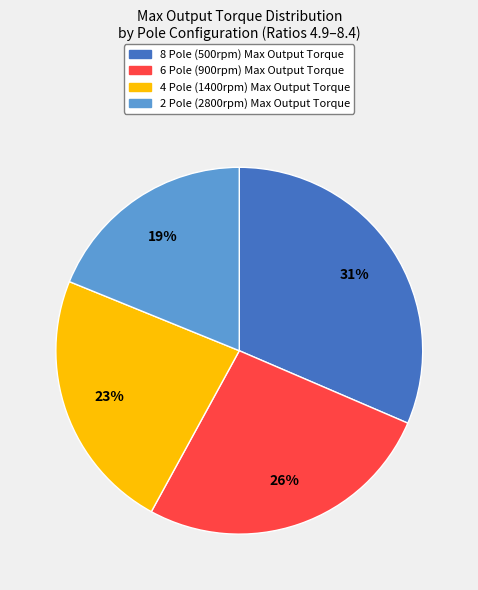

Is there a majority slice in this chart?

No